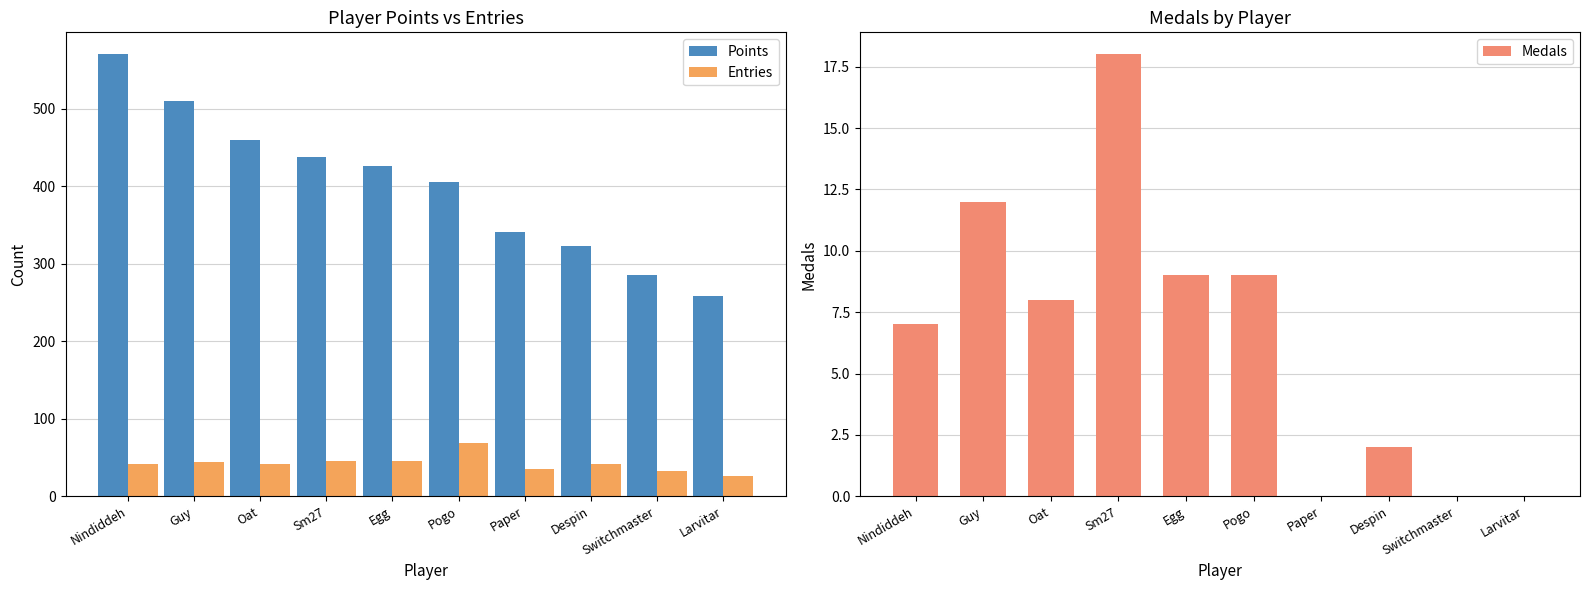

What is the spread (max minus min) of values at Paper?

341